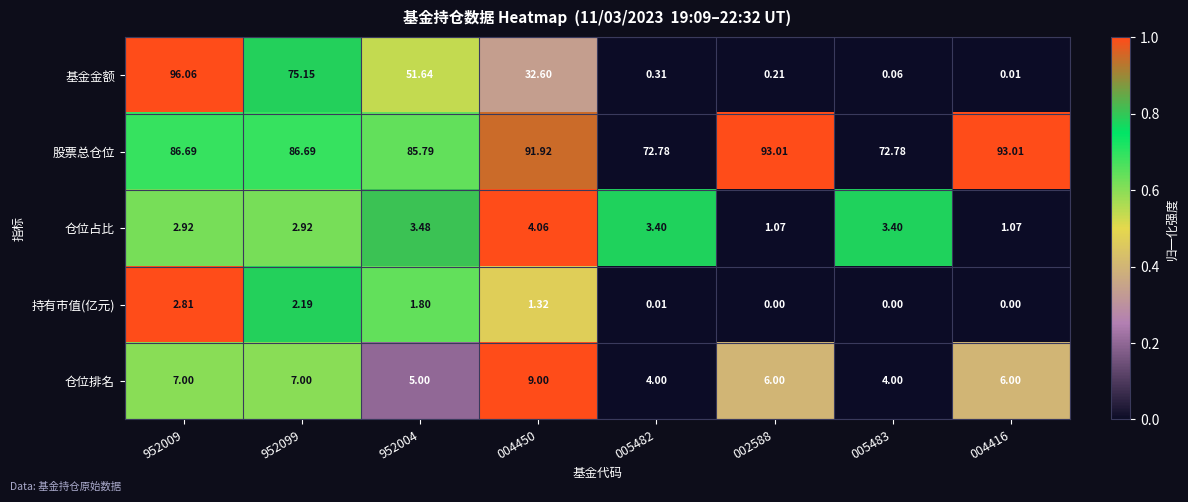

Which series has the widest spread of values?

基金金额